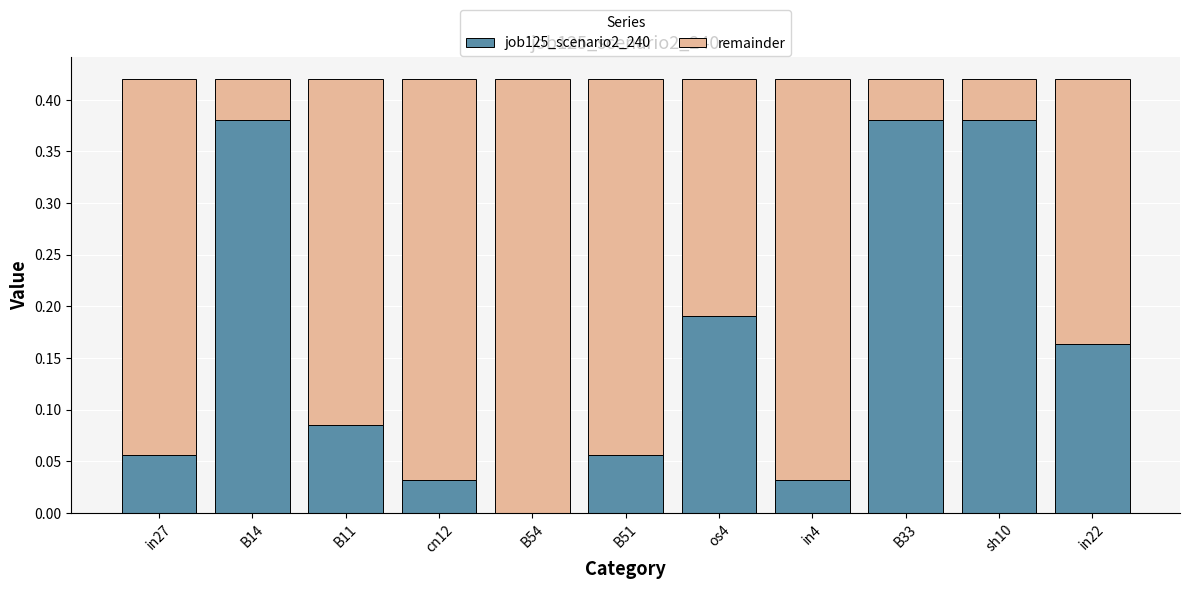

What is the sum of all job125_scenario2_240 values?

1.8